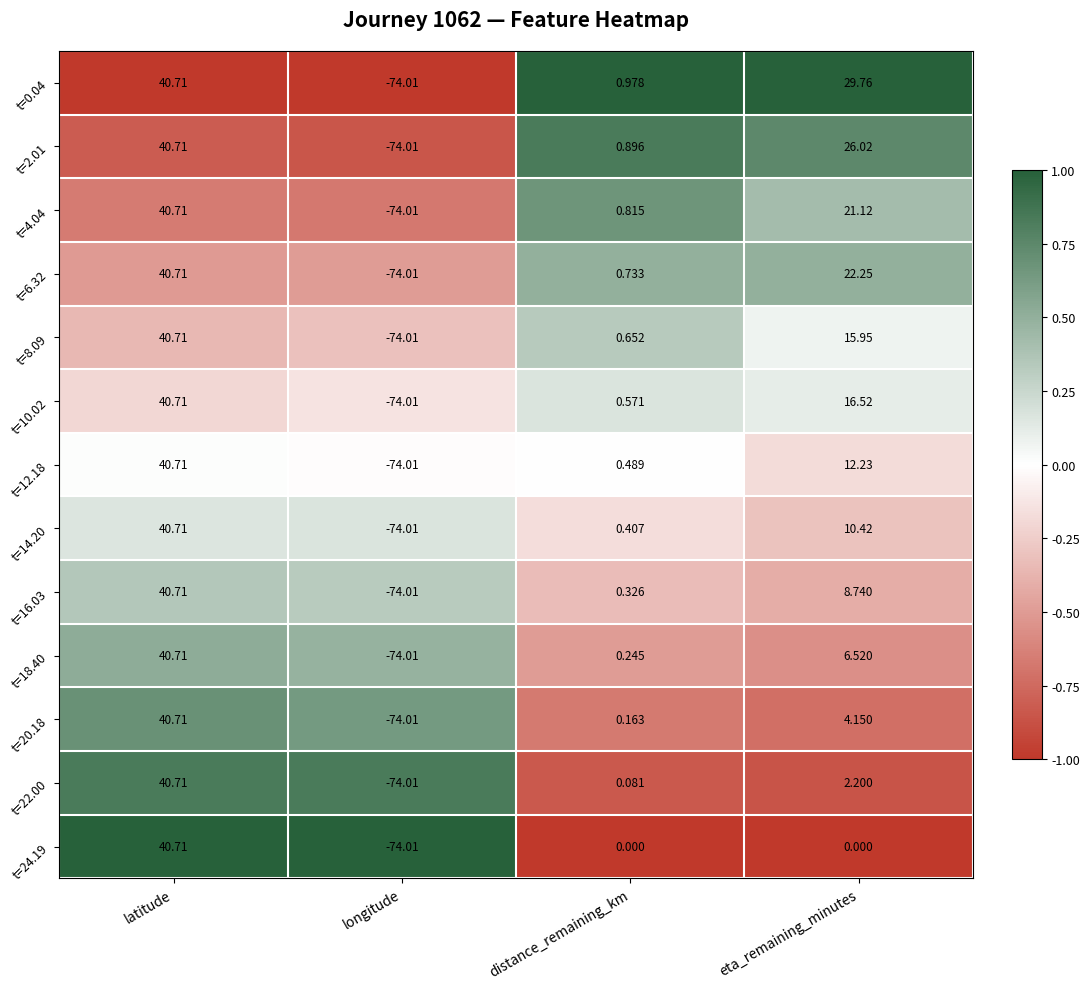

At which category is the sum across all series the highest?

latitude